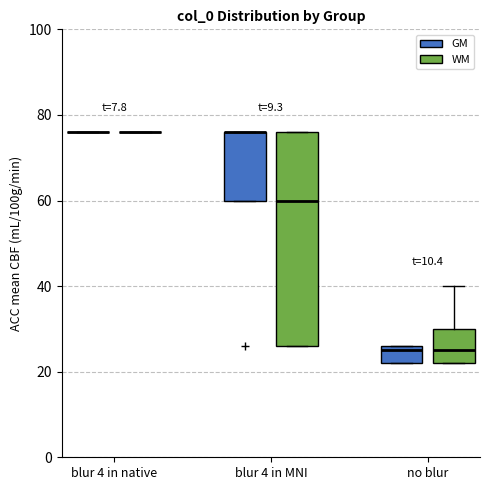

Reading left to right, transcribe this box plot: for each box, give where its median line is, the range the box spans, and where its two whiskers end, as read against the y-axis. The values are not printed on the chart, so give them approximately, as read against the axis.

blur 4 in native (GM): box collapsed to a line at 76, whiskers 76 to 76
blur 4 in native (WM): box collapsed to a line at 76, whiskers 76 to 76
blur 4 in MNI (GM): median 76 (drawn on the box's upper edge), box 60 to 76, whiskers 60 to 76
blur 4 in MNI (WM): median 60, box 26 to 76, whiskers 26 to 76
no blur (GM): median 26 (just below the box's upper edge), box 22 to 26, whiskers 22 to 26
no blur (WM): median 26, box 22 to 30, whiskers 22 to 40